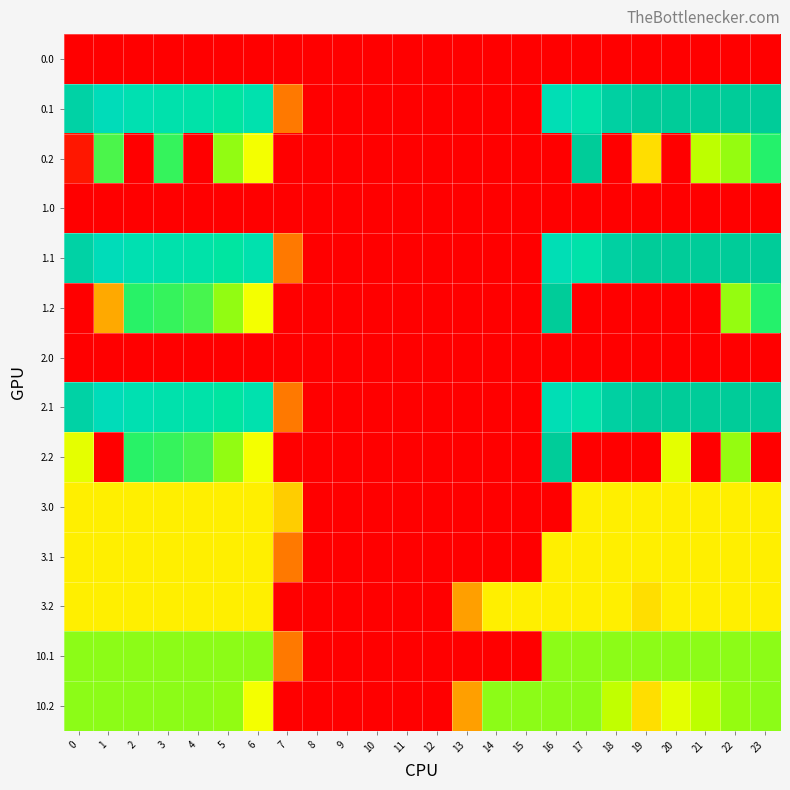

Count the number of data series in this chart.

14